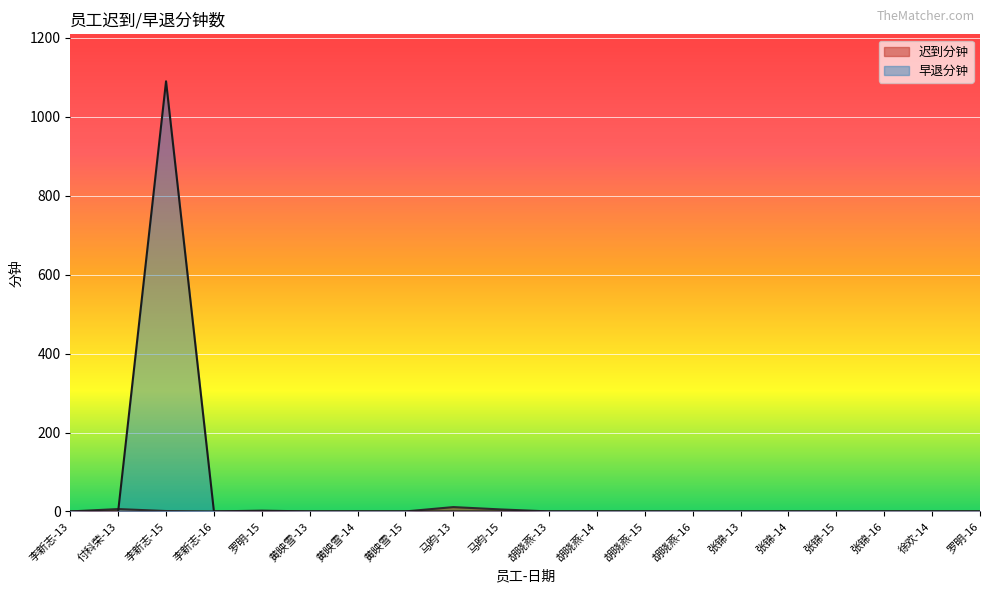

Which series changed the most between 李新志-13 and 罗明-16?

迟到分钟